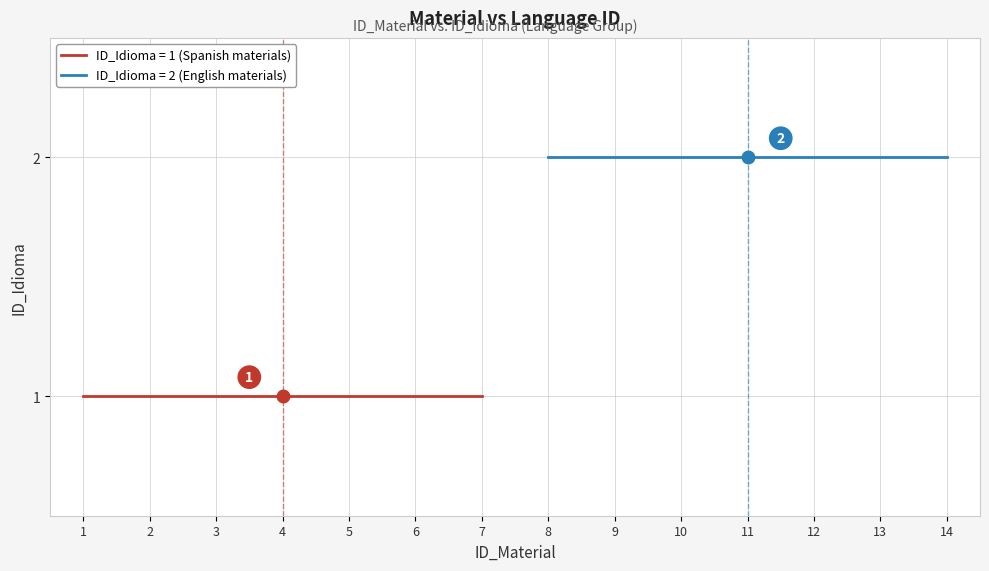

Reading left to right, extract all data points from this chart.

1=1	2=1	3=1	4=1	5=1	6=1	7=1	8=2	9=2	10=2	11=2	12=2	13=2	14=2